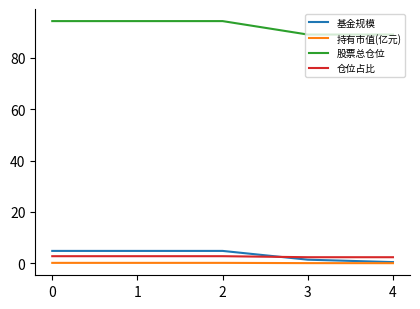

What are all the series names shown in the legend?

基金规模, 持有市值(亿元), 股票总仓位, 仓位占比